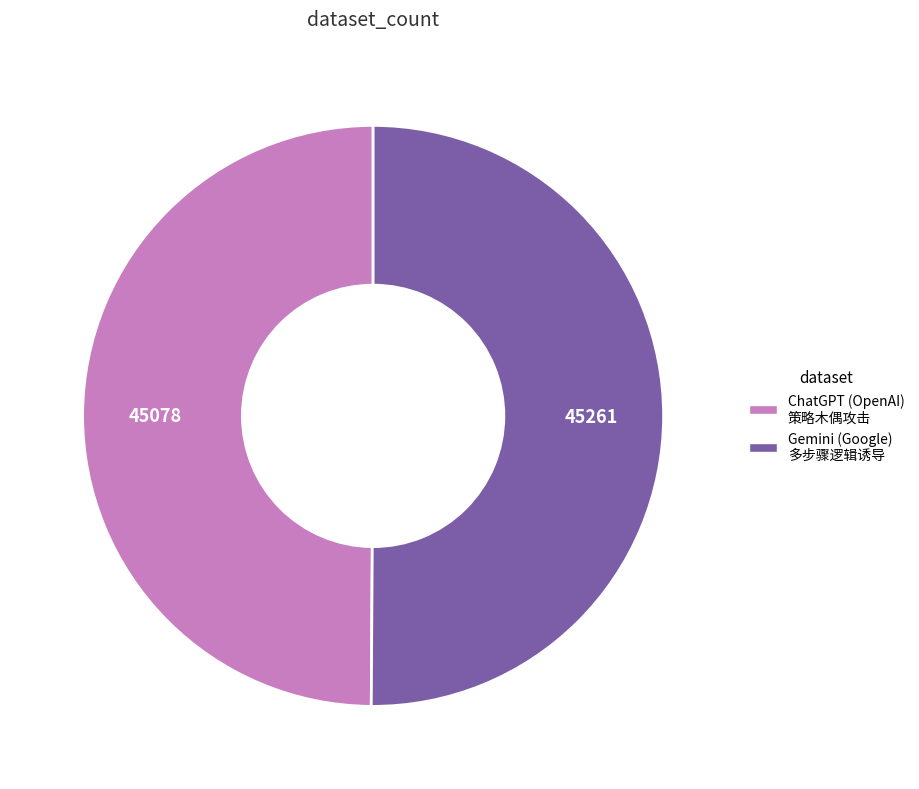

Do ChatGPT (OpenAI) 策略木偶攻击 and Gemini (Google) 多步骤逻辑诱导 together represent more than half of the pie?

Yes